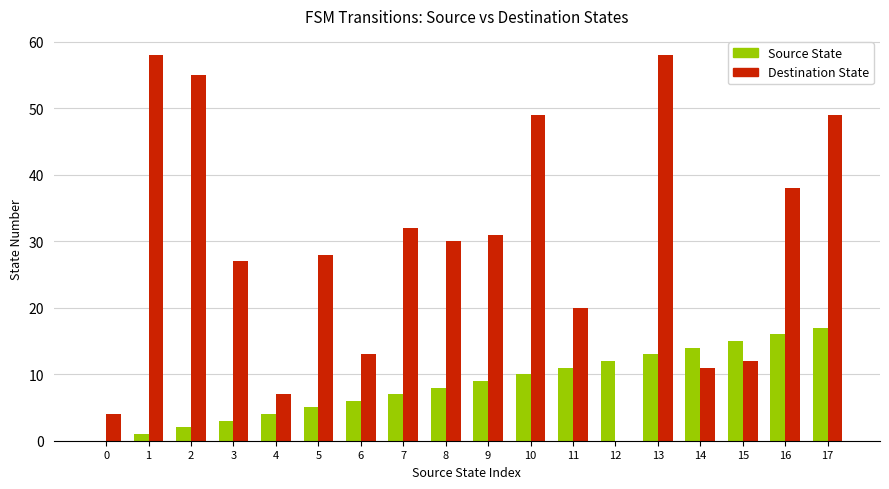

Reading left to right, list all the values displayed in this chart.

Source State: 0	1	2	3	4	5	6	7	8	9	10	11	12	13	14	15	16	17
Destination State: 4	58	55	27	7	28	13	32	30	31	49	20	0	58	11	12	38	49